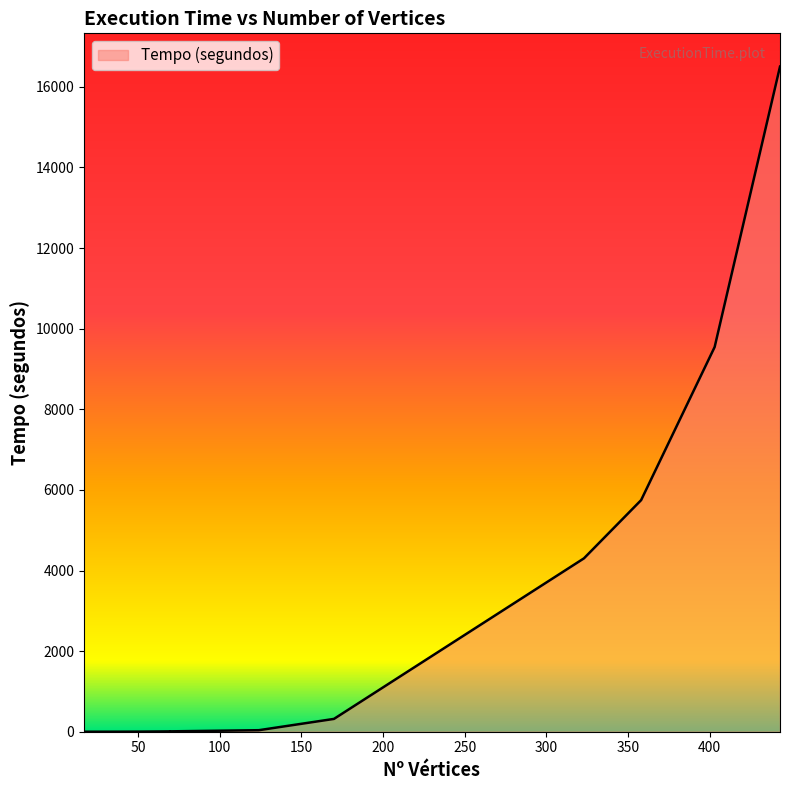

True or false: the data shows 13780.7 at 403.

False